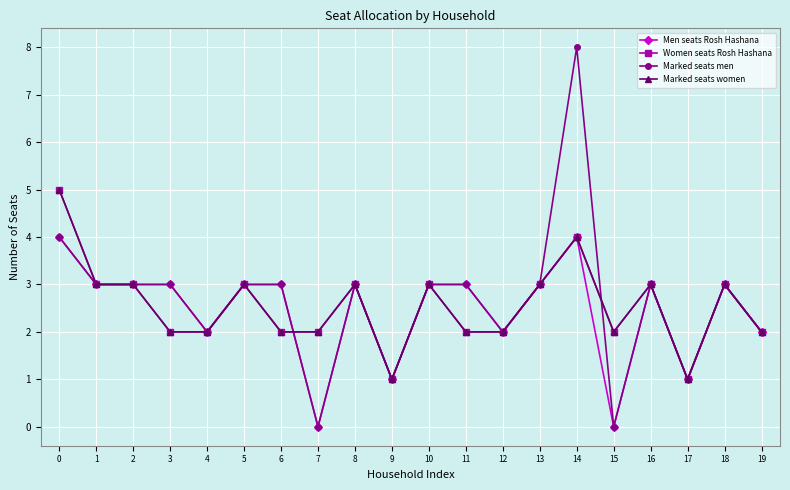

In Marked seats men, how many points are higher than both neighbors (excluding endpoints)?

4